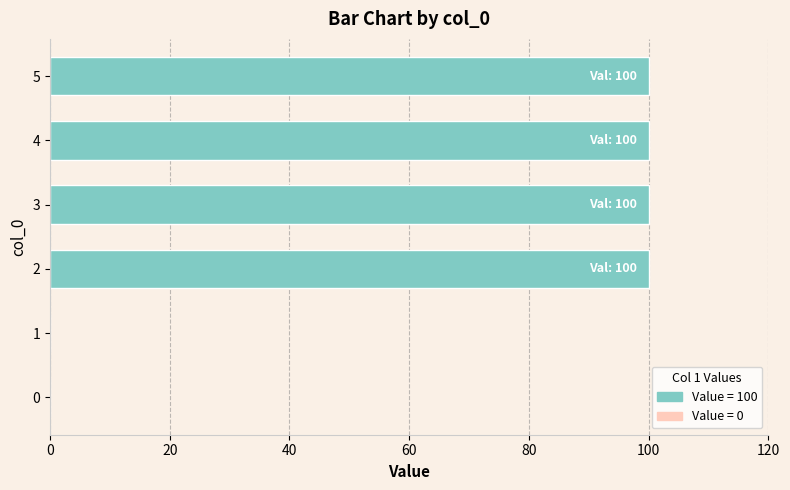

True or false: the data shows 0 at 0.

True